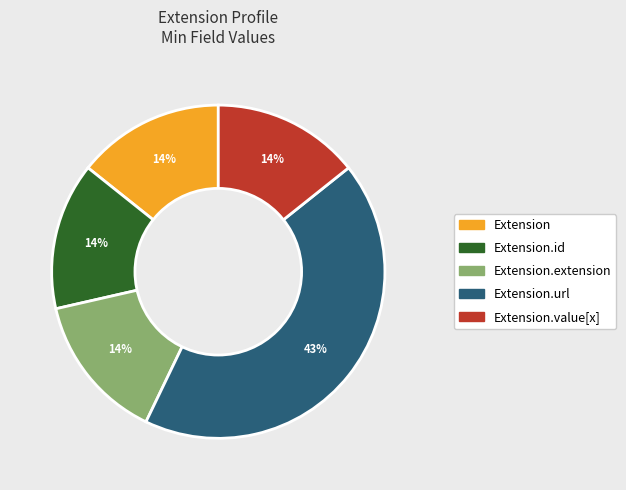

To the nearest percent, what is the average slice percentage?

20%